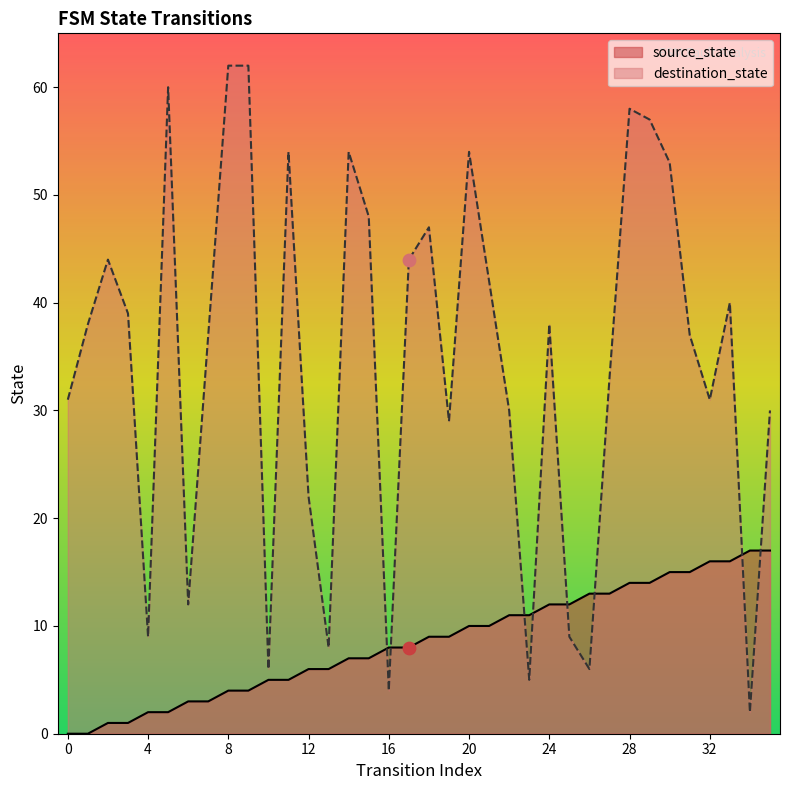

What is the total value across all series at 12?

28